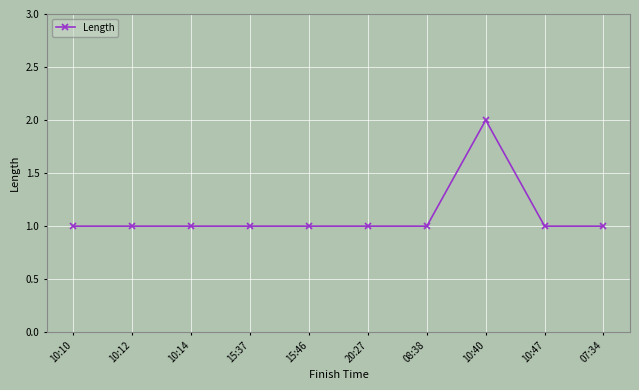

What position from the left is 15:37?

4